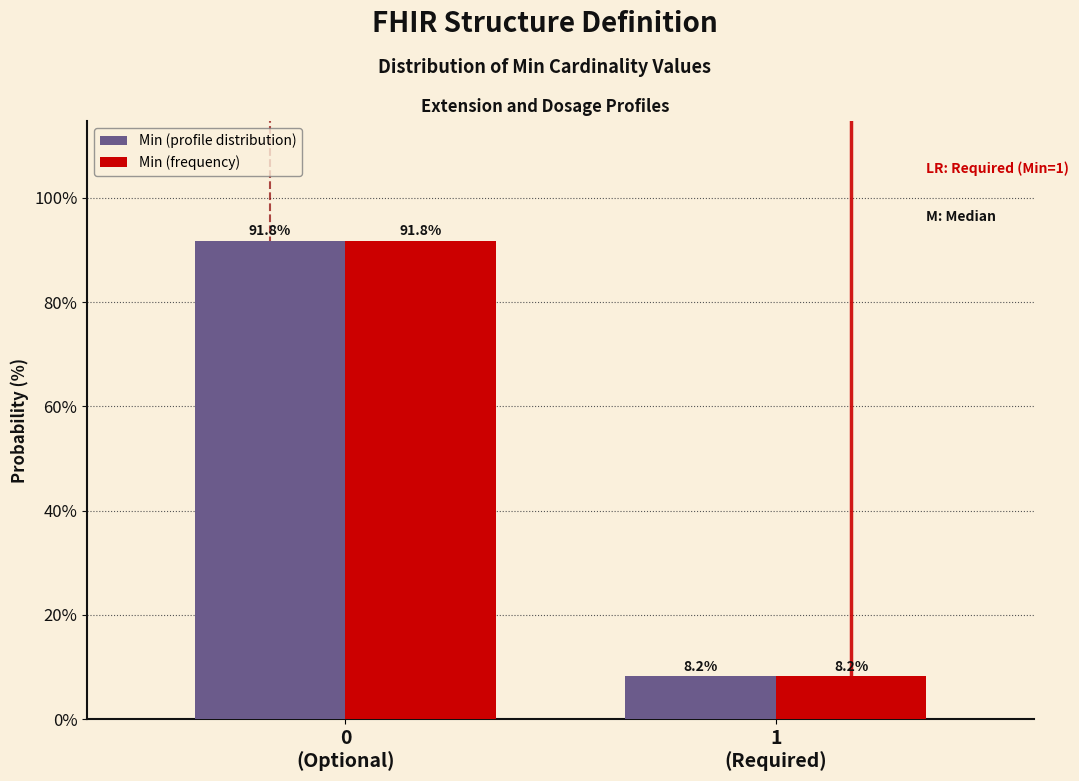

Reading left to right, what are all the values shown in this chart?

Min (profile distribution): 91.8	8.2
Min (frequency): 91.8	8.2